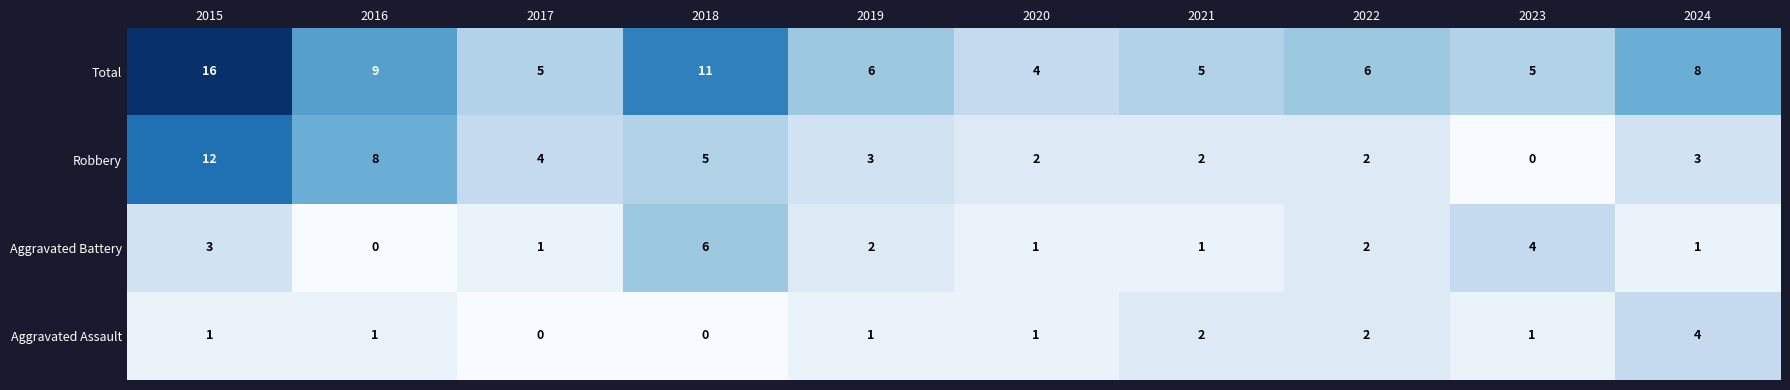

Which series changed the most between 2017 and 2020?

Robbery